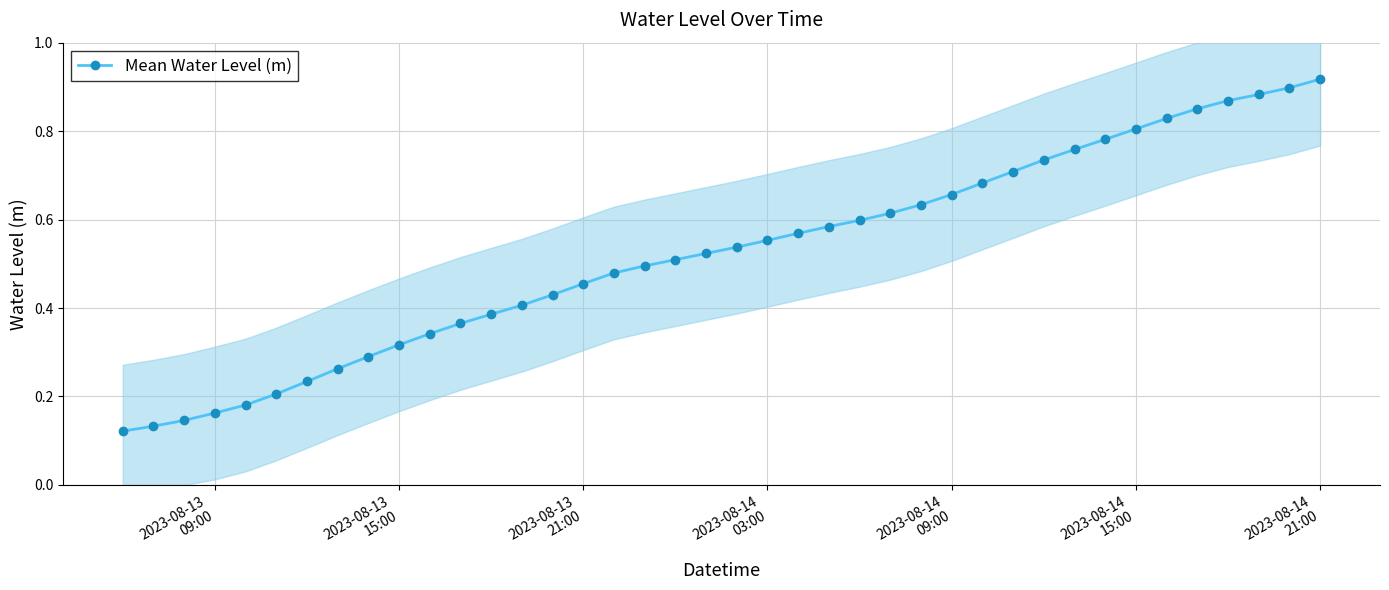

Count the Mean Water Level (m) values in the range 0 to 1.

40